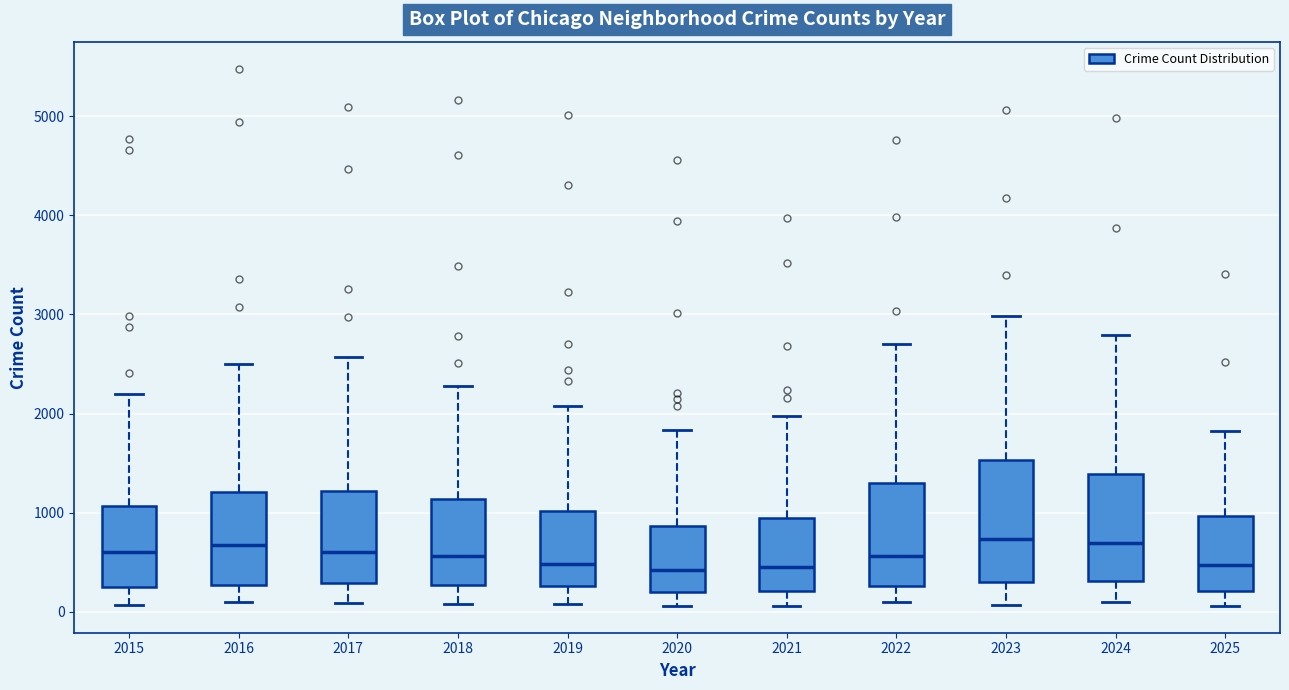

Where does the upper whisker of the box at x = 2019 end on the y-axis? The values are not printed on the chart, so give them approximately, as read against the axis.

2100